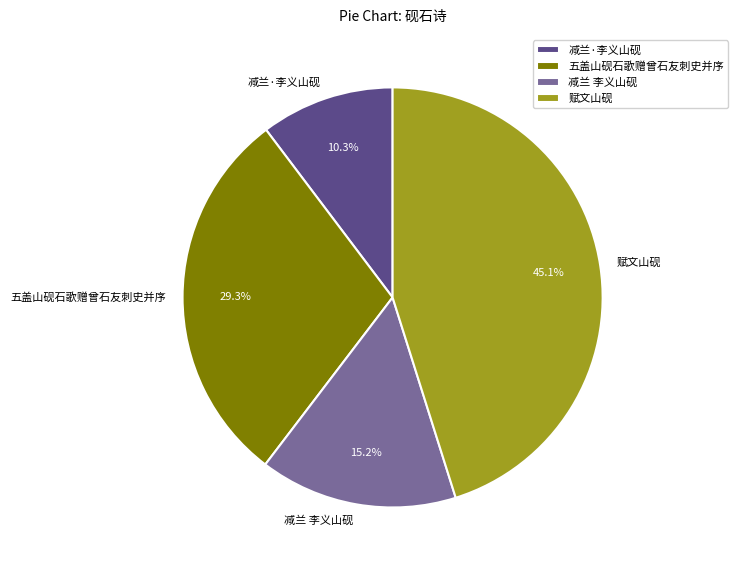

To the nearest percent, what portion does 减兰 李义山砚 represent?

15%